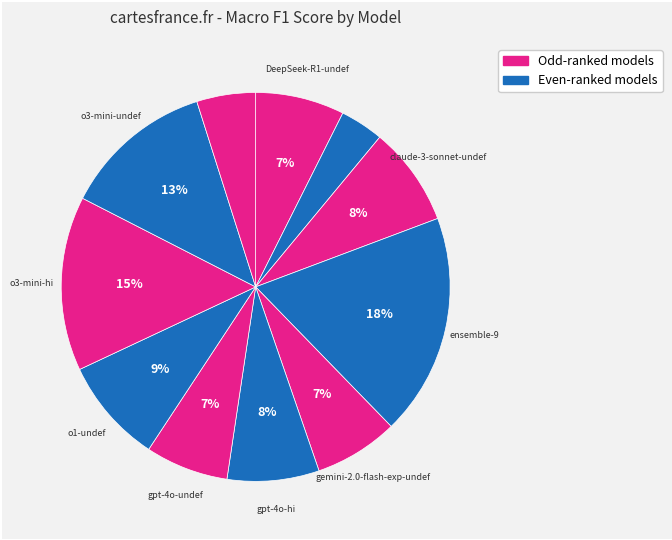

How many segments does this pie chart have?

11